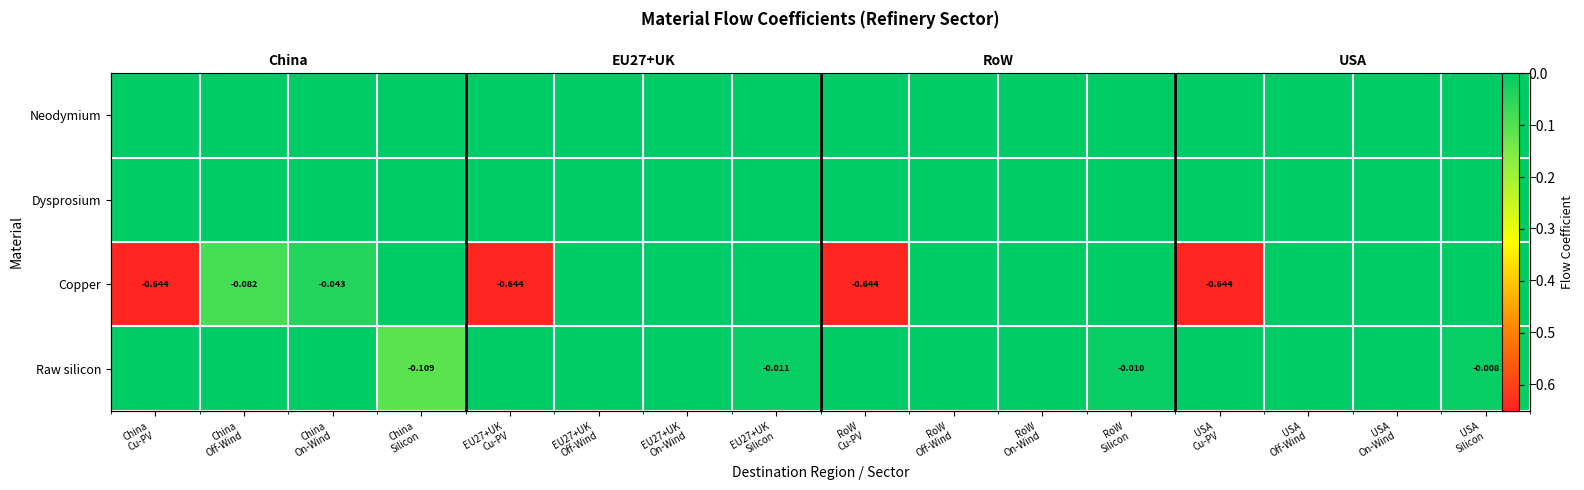

At which category does the chart reach its minimum across all series?

China
Cu-PV